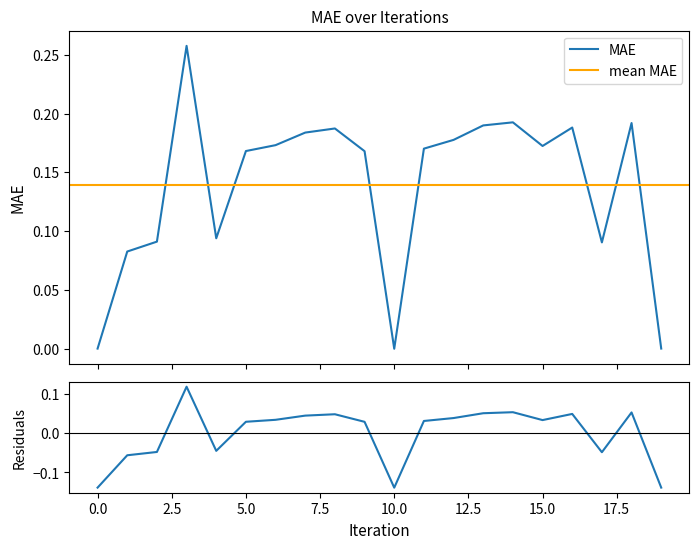

What is the average value?

0.1